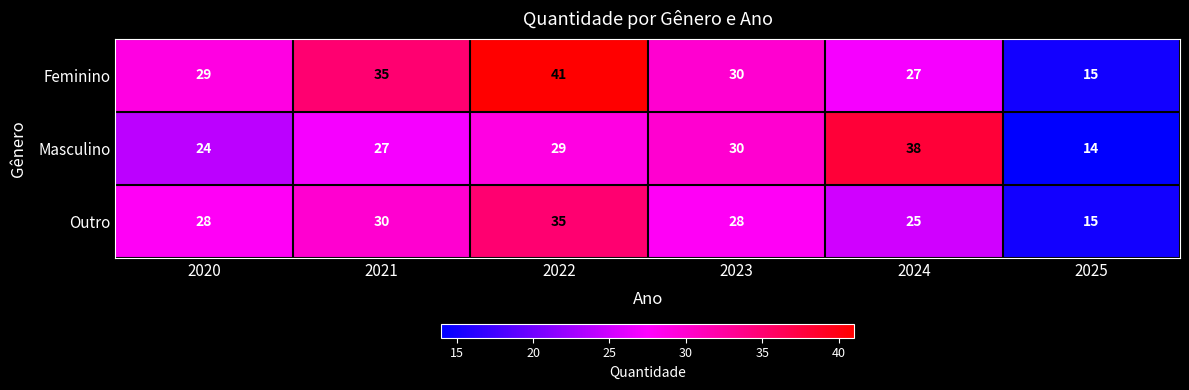

Which series has the largest range (max minus min)?

Feminino